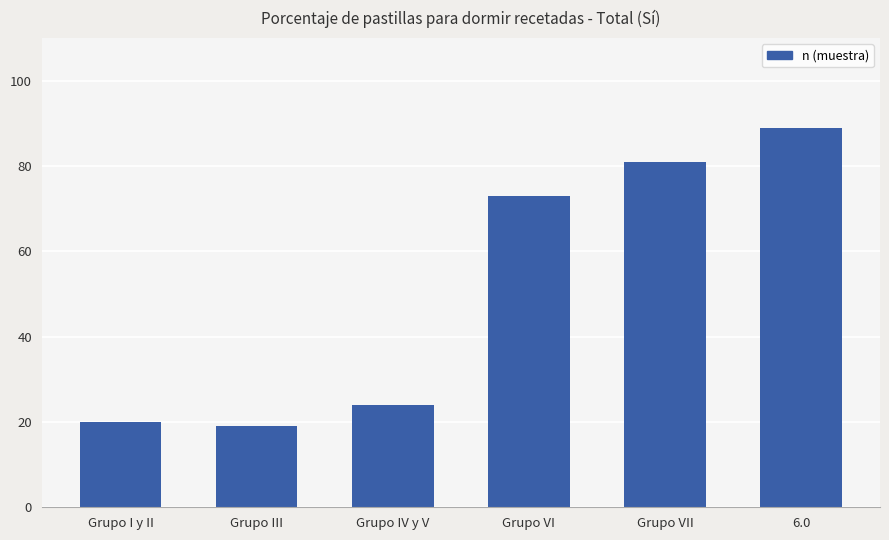

How many distinct data groups are displayed?

1